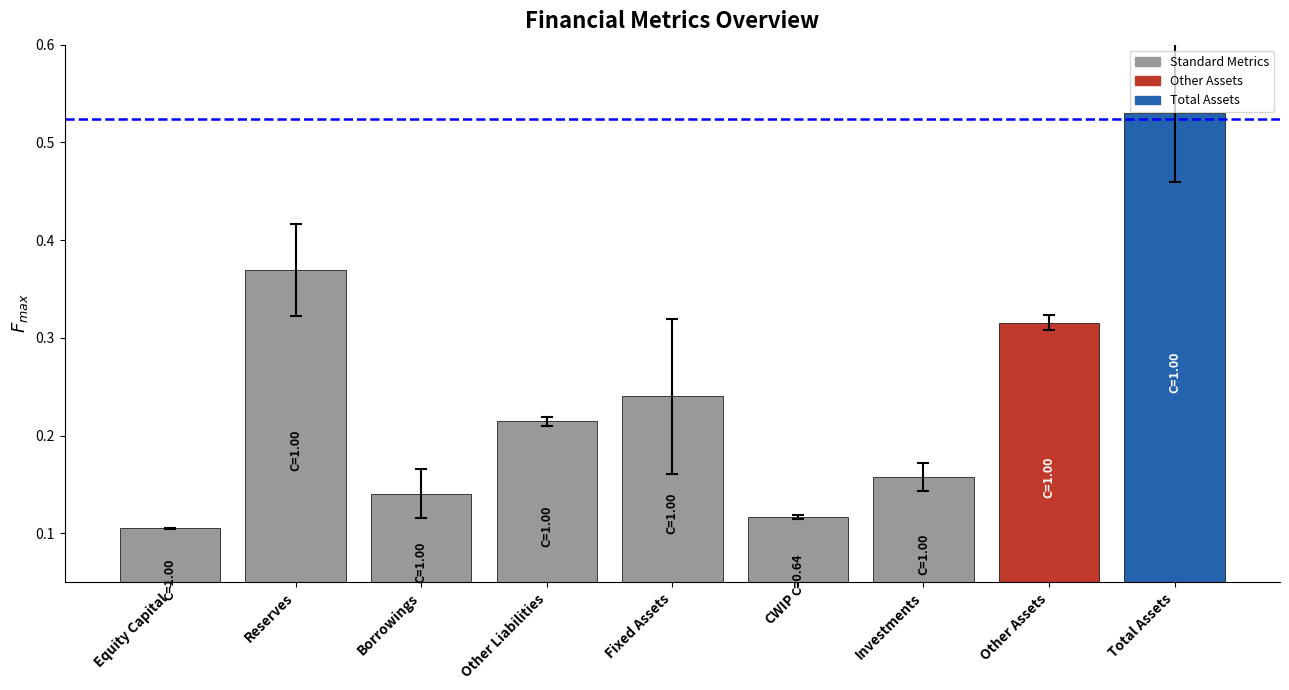

Which category has the highest value across all series?

Total Assets